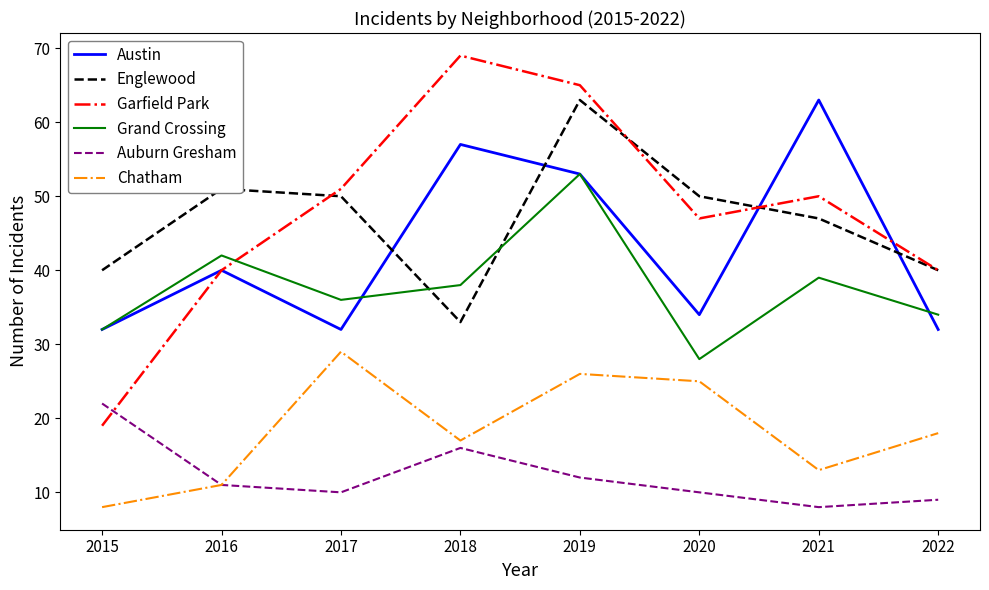

How many interior local peaks does the Grand Crossing series have?

3